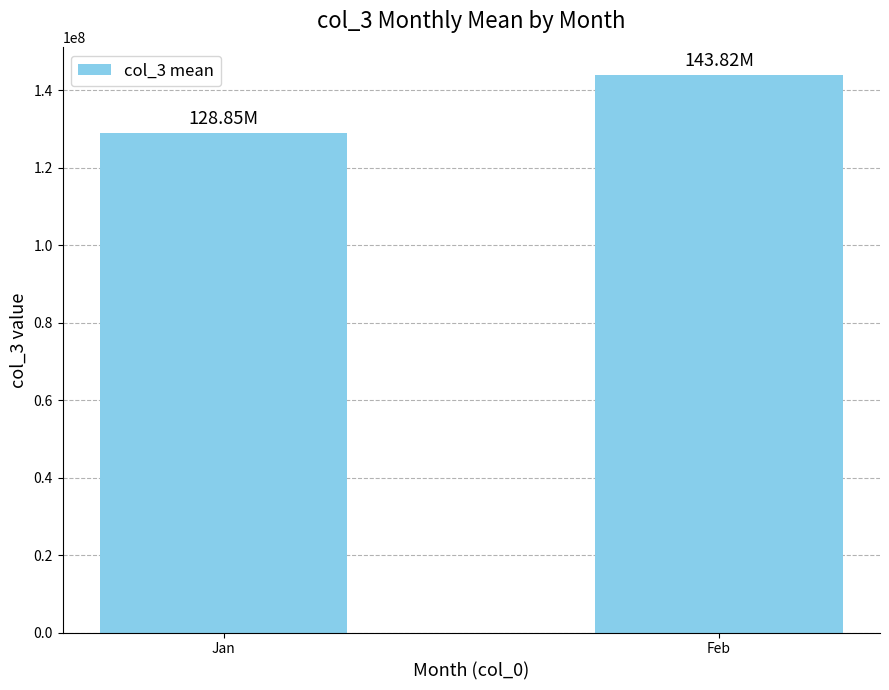

Rank the categories by value from highest to lowest.

Feb, Jan